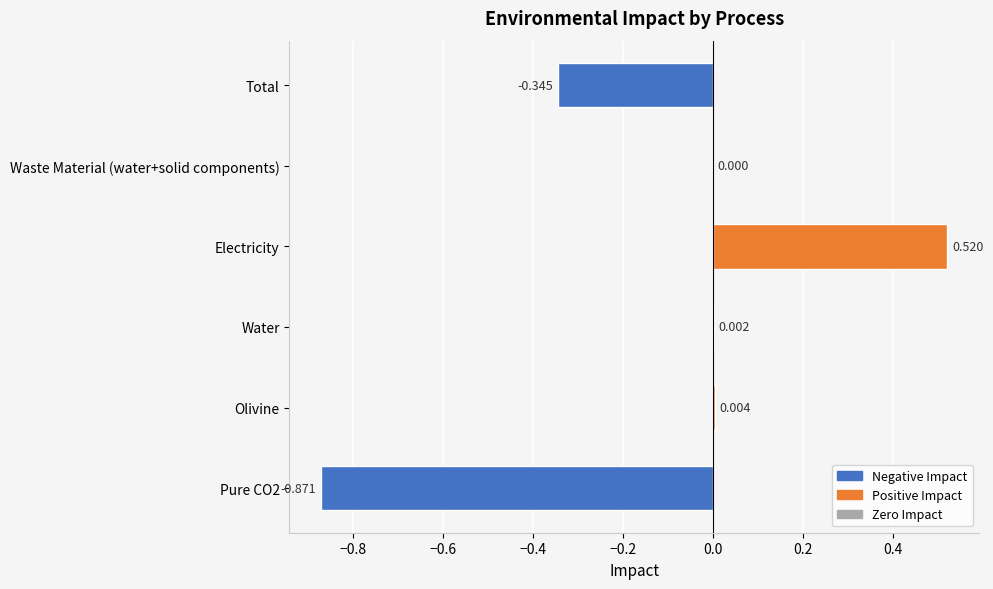

Where is the data nearest to the value 0?

Waste Material (water+solid components)